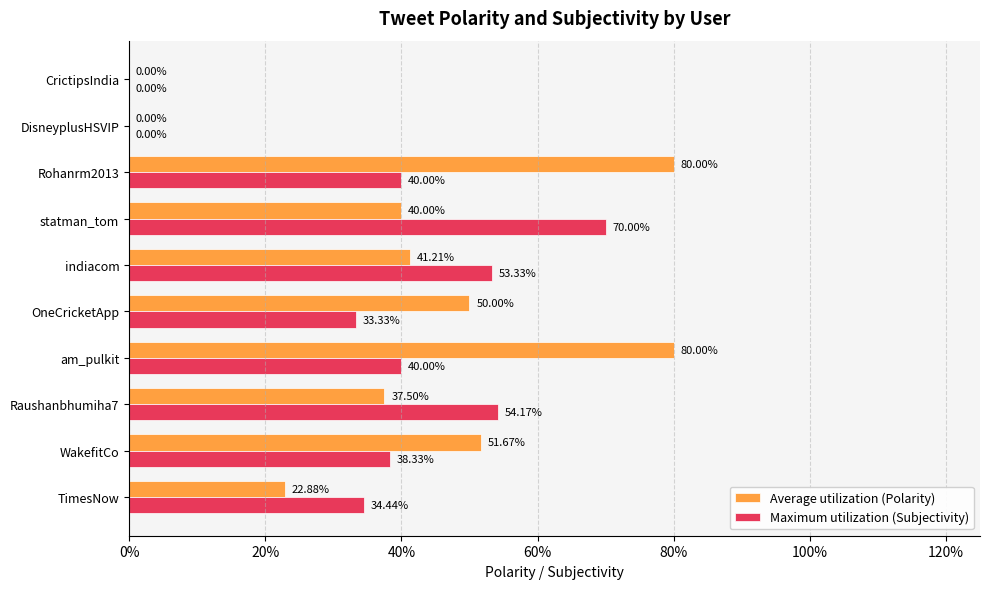

What are all the series names shown in the legend?

Average utilization (Polarity), Maximum utilization (Subjectivity)